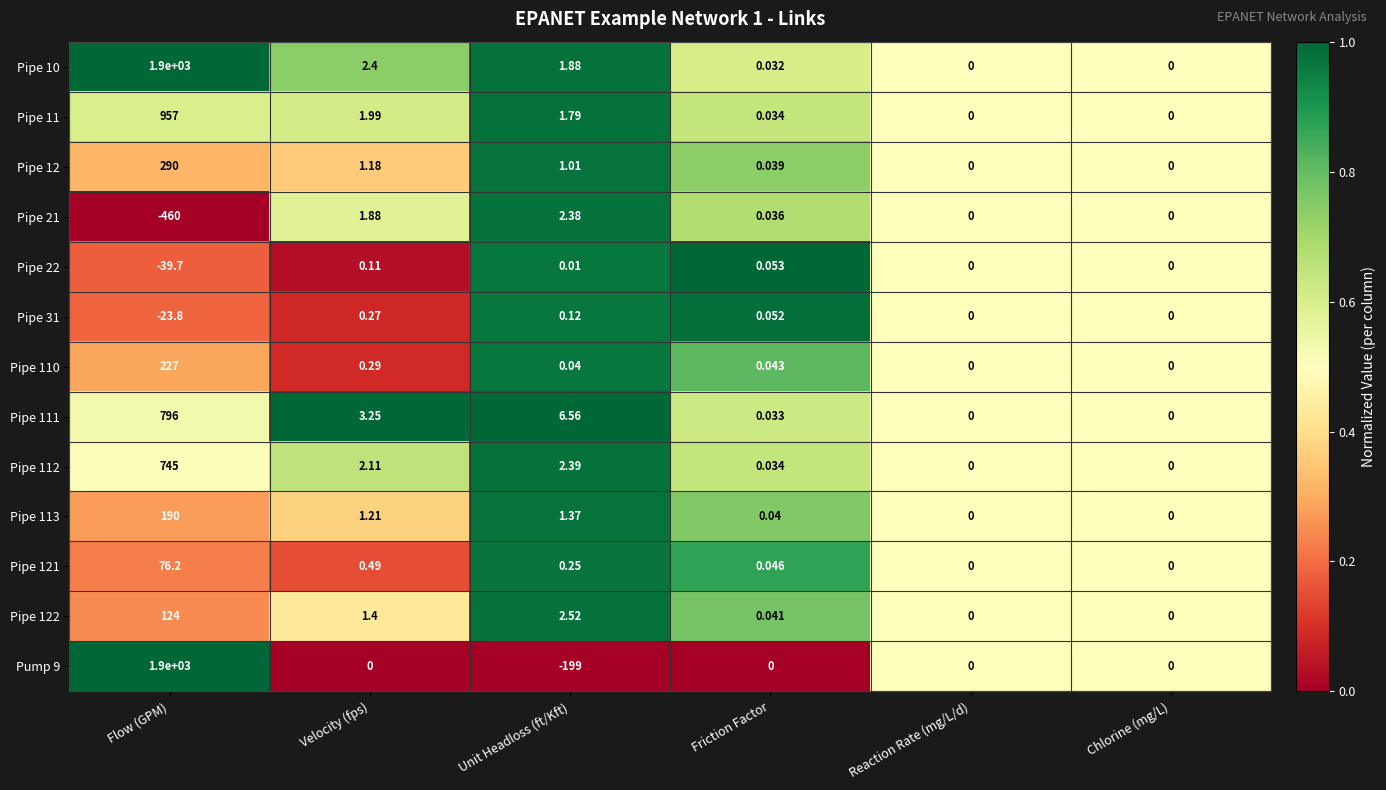

Is the value of Pipe 110 at Friction Factor greater than the value of Pump 9 at Friction Factor?

Yes